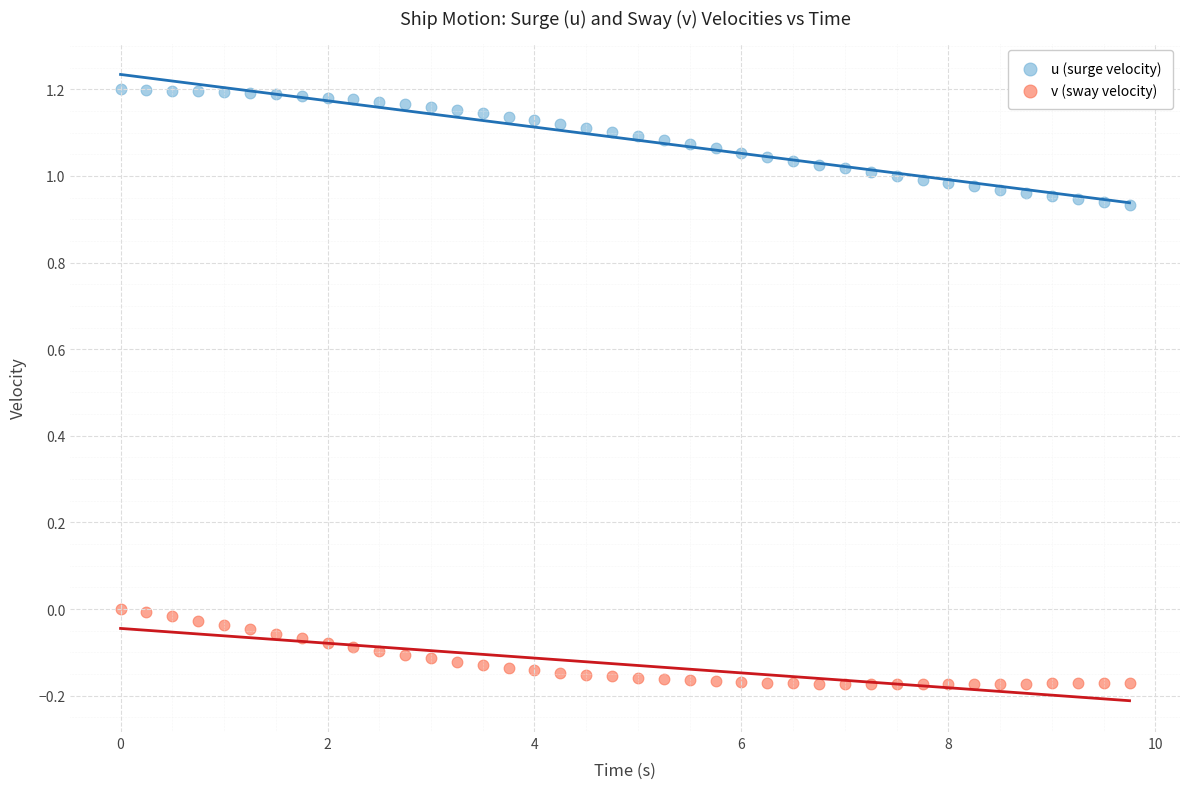

What are all the series names shown in the legend?

u (surge velocity), v (sway velocity)